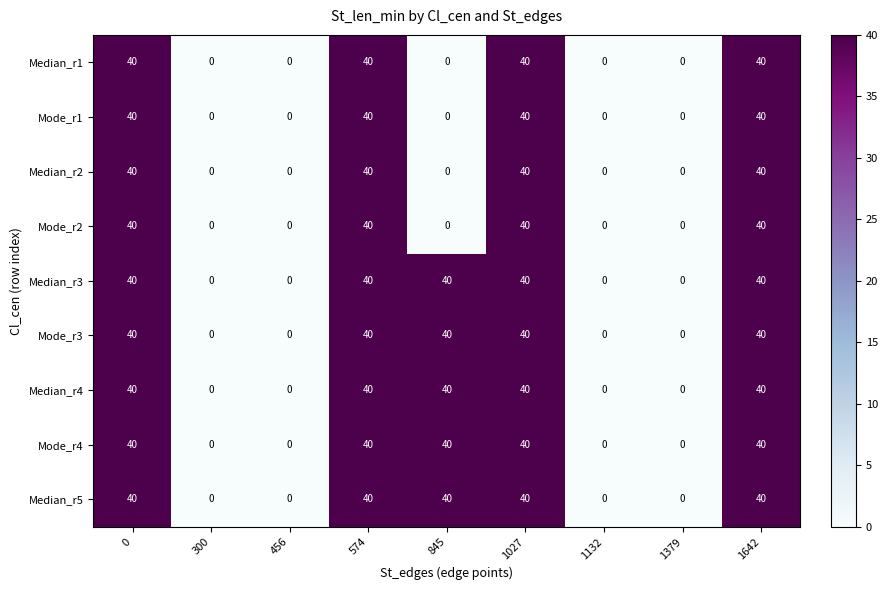

How many values in the Median_r3 series are below 40?

4